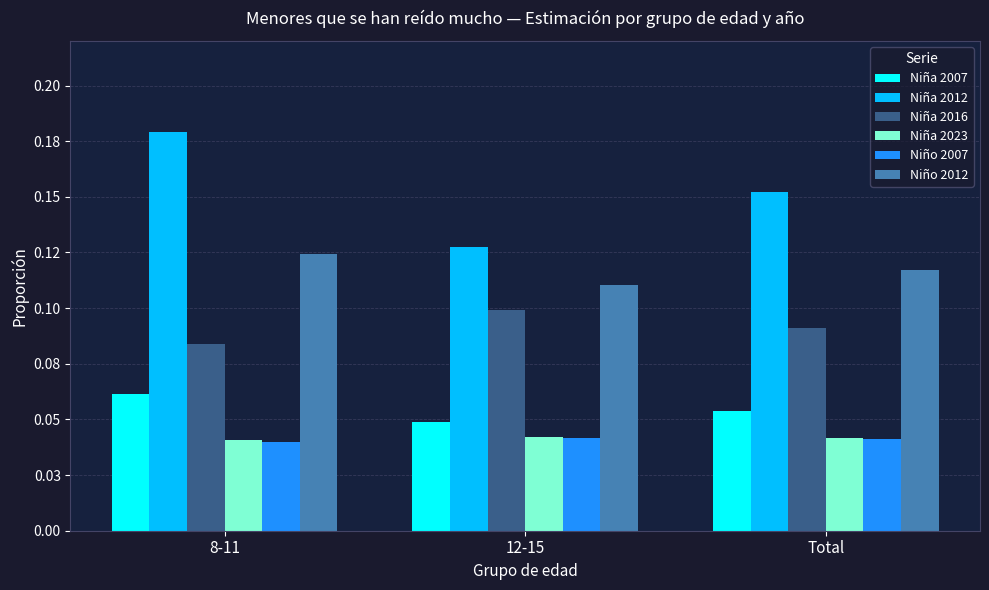

At which label does Niña 2023 reach its minimum?

8-11